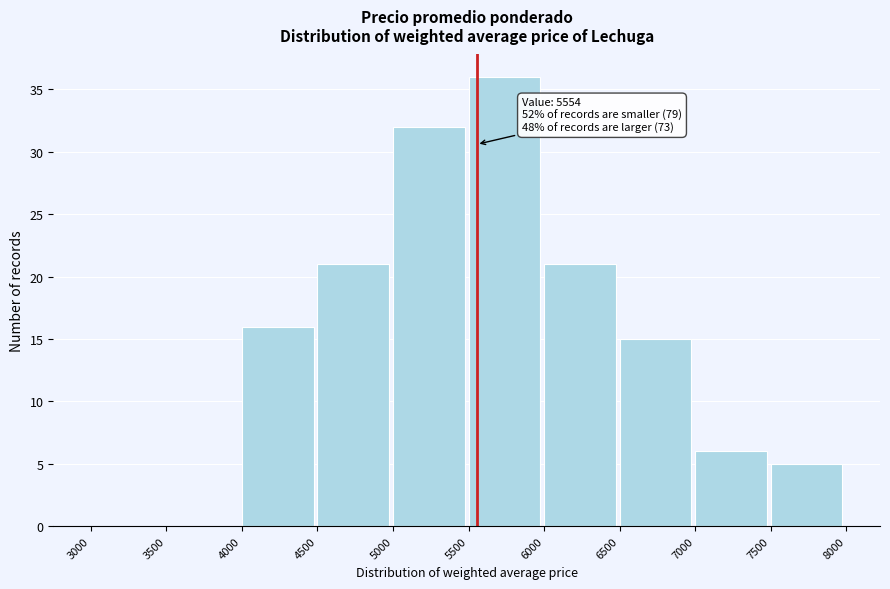

Over which range of the x-axis is the bar tallest?

5500 to 6000